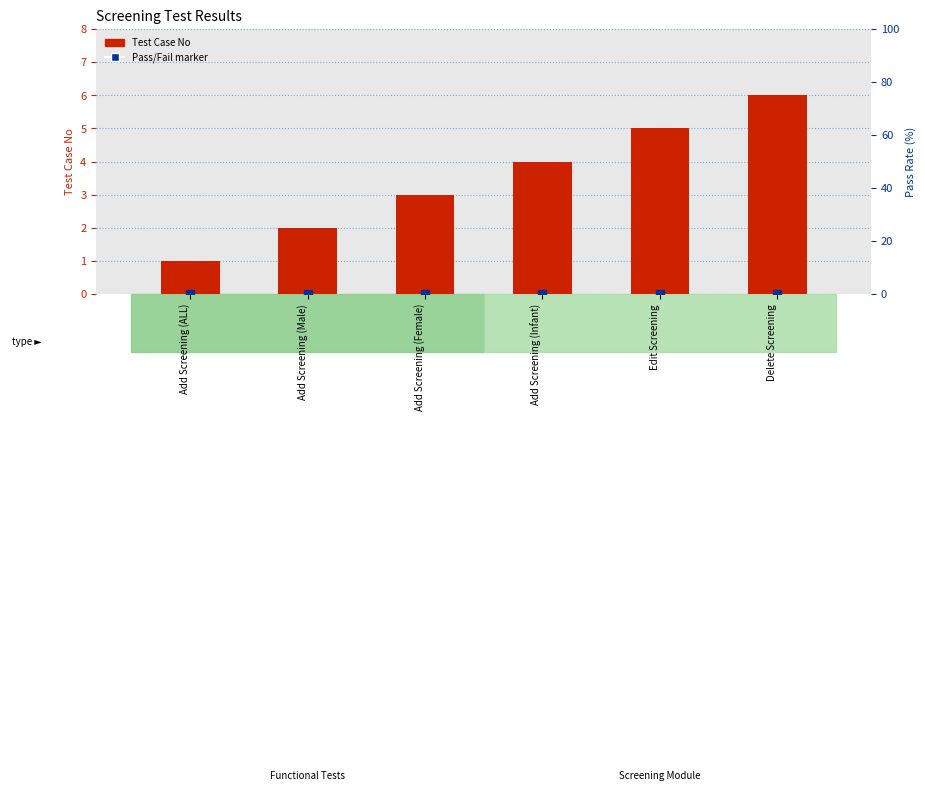

Which series has the largest total across all categories?

Test Case No